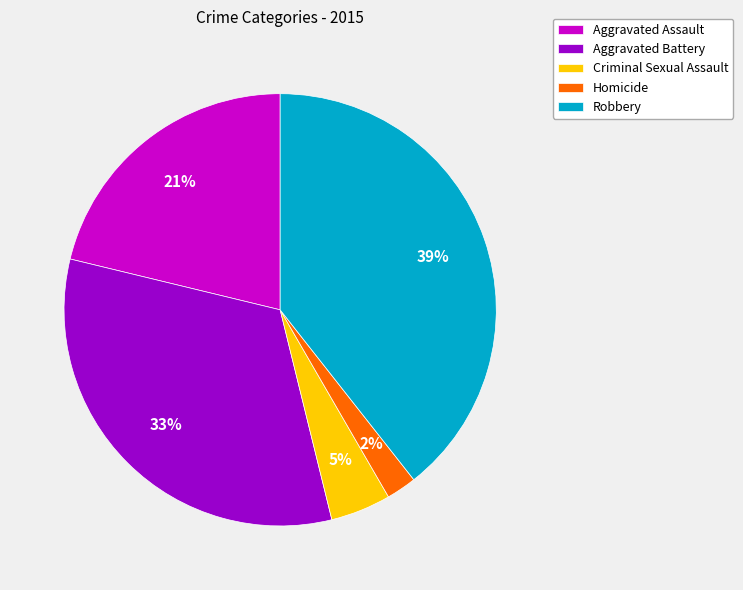

To the nearest percent, what is the difference between the largest and smallest slice percentages?

37%